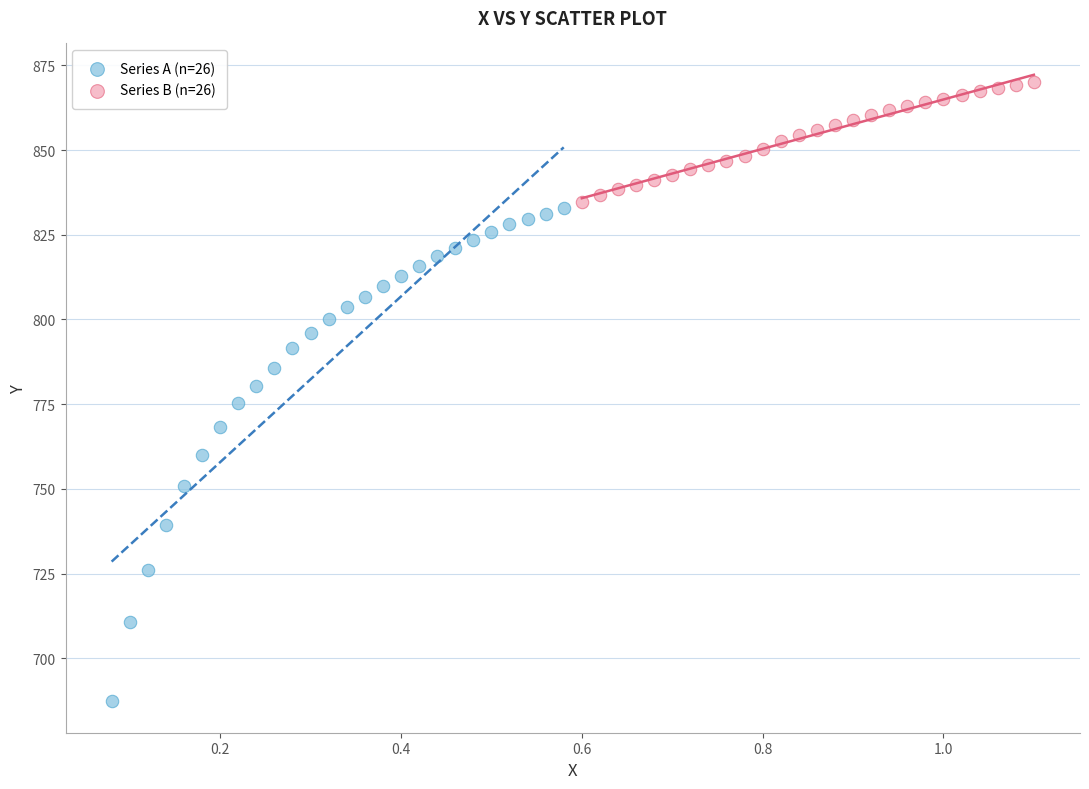

What are all the series names shown in the legend?

Series A (n=26), Series B (n=26)